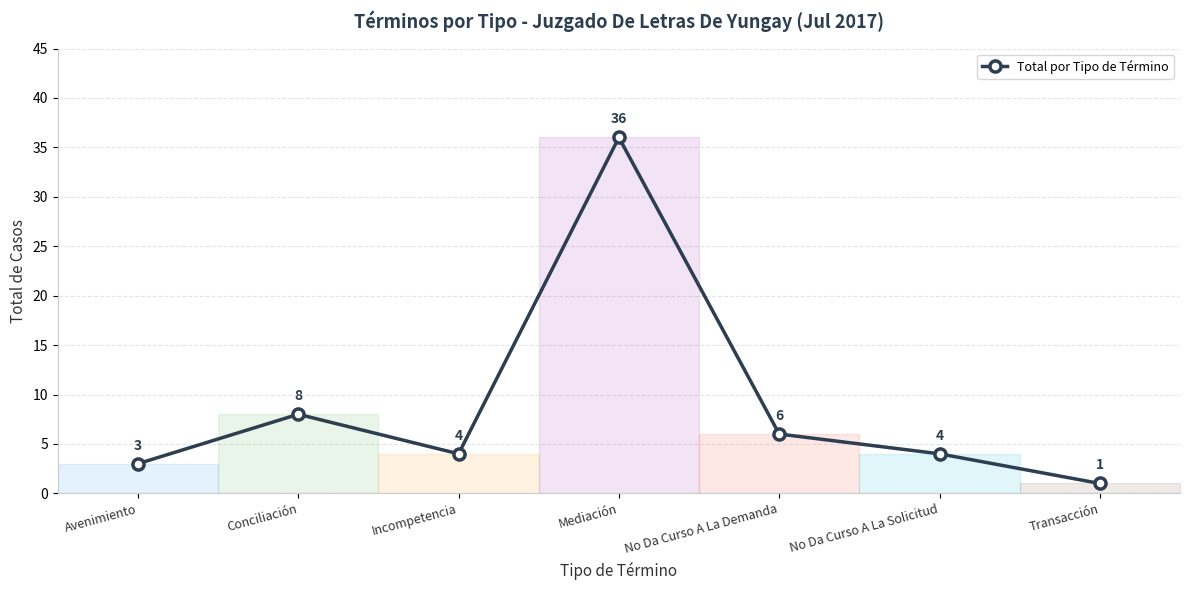

Is it true that the value at Conciliación is 14?

False